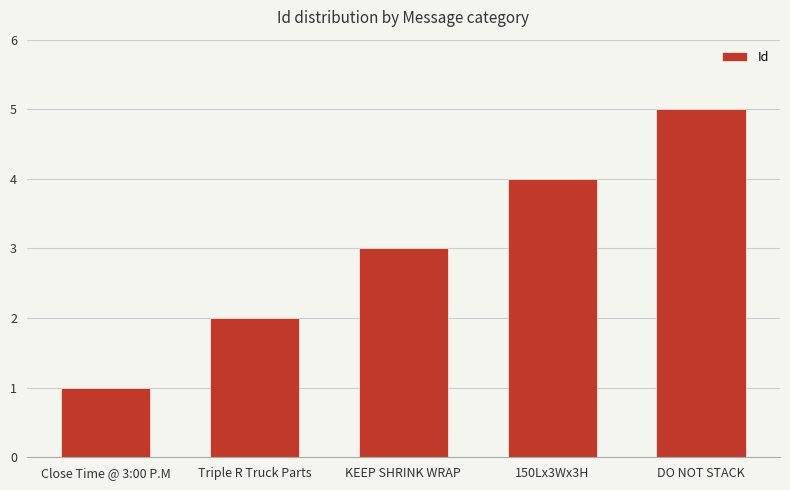

What is the label of the 5th bar from the right?

Close Time @ 3:00 P.M